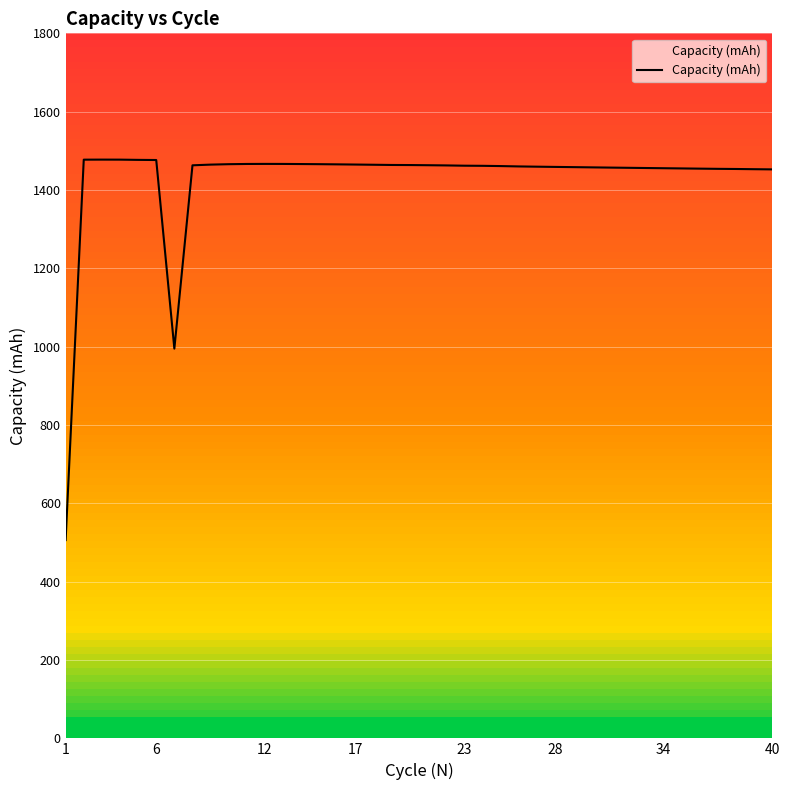

What is the maximum value shown in the chart?

1477.6